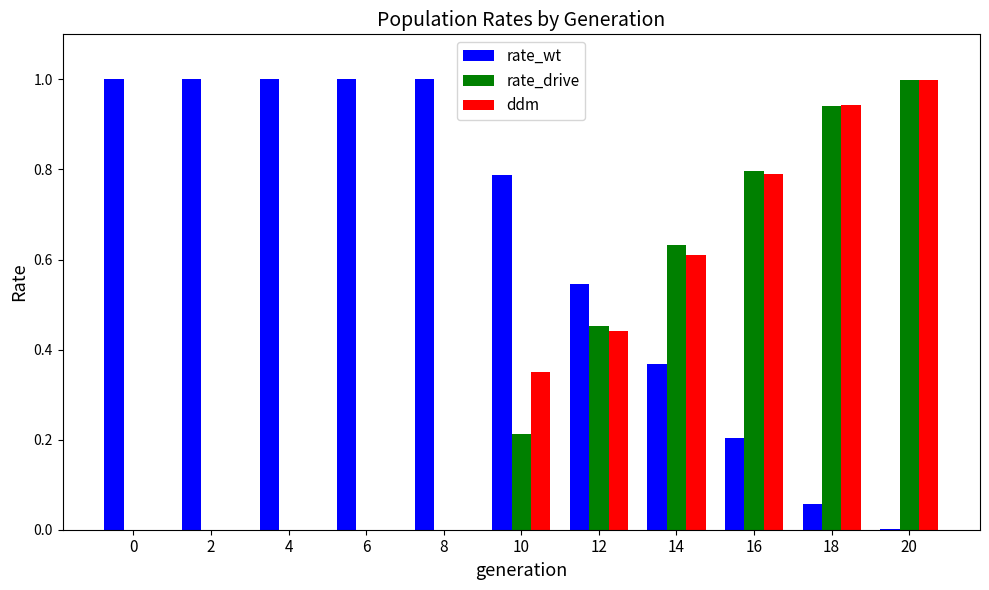

What is the greatest value displayed?

1.0